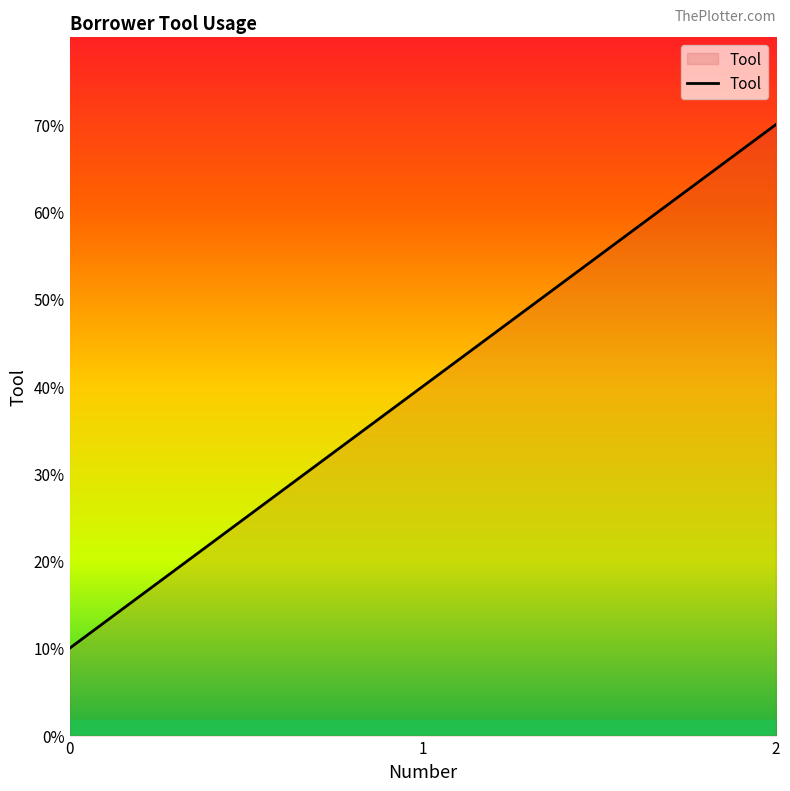

Does the chart have visible grid lines?

No